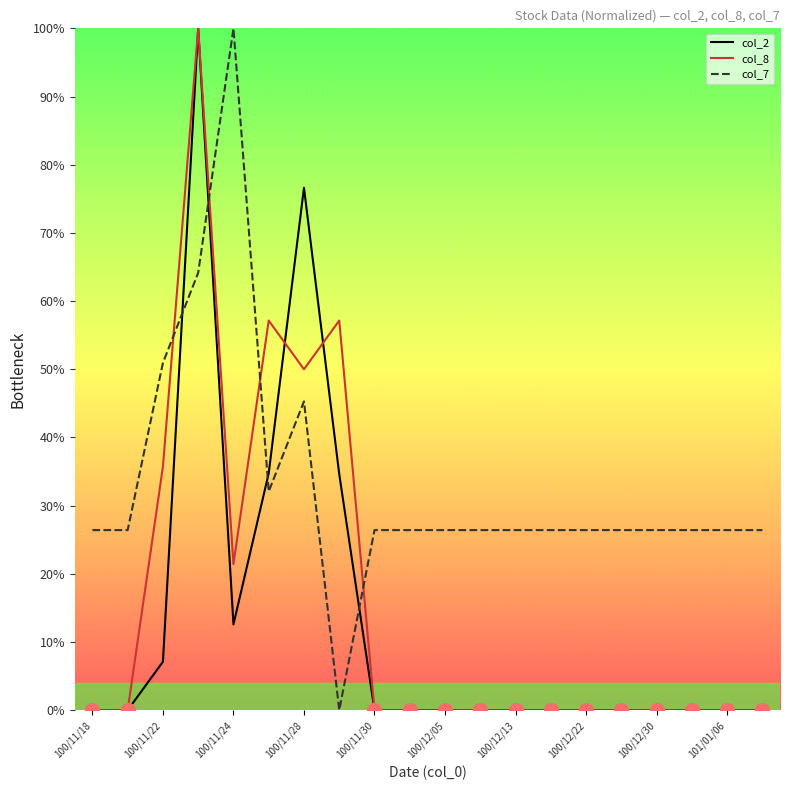

True or false: col_8 and col_2 cross at least once.

True